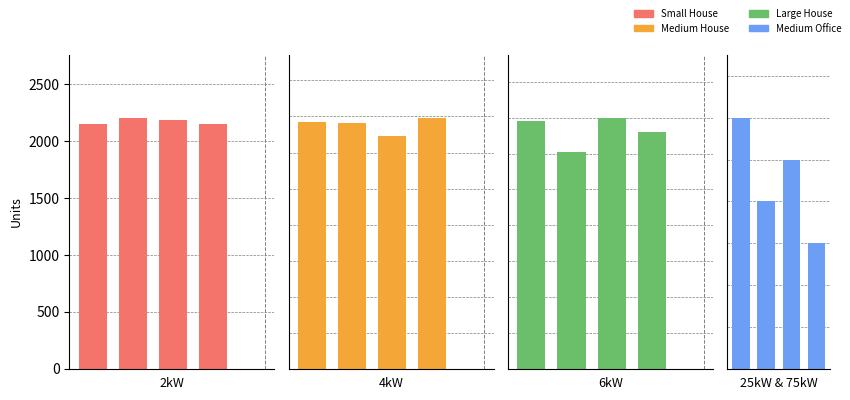

Is the value of Medium Office at 1 greater than the value of Medium House at 1?

No